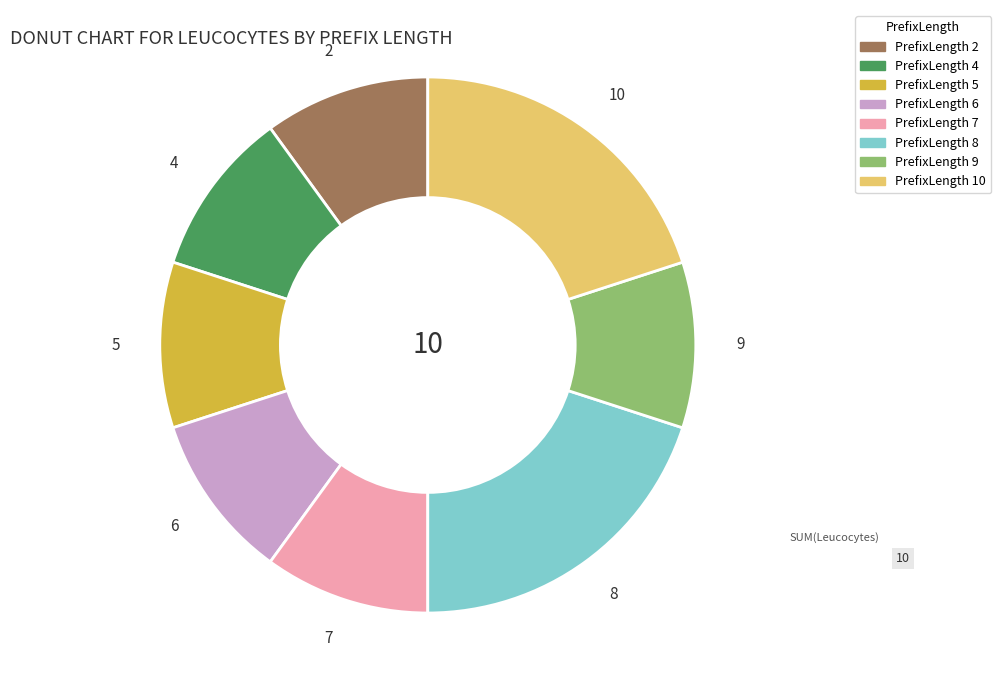

The 8 slice represents 20% of the pie. True or false?

True